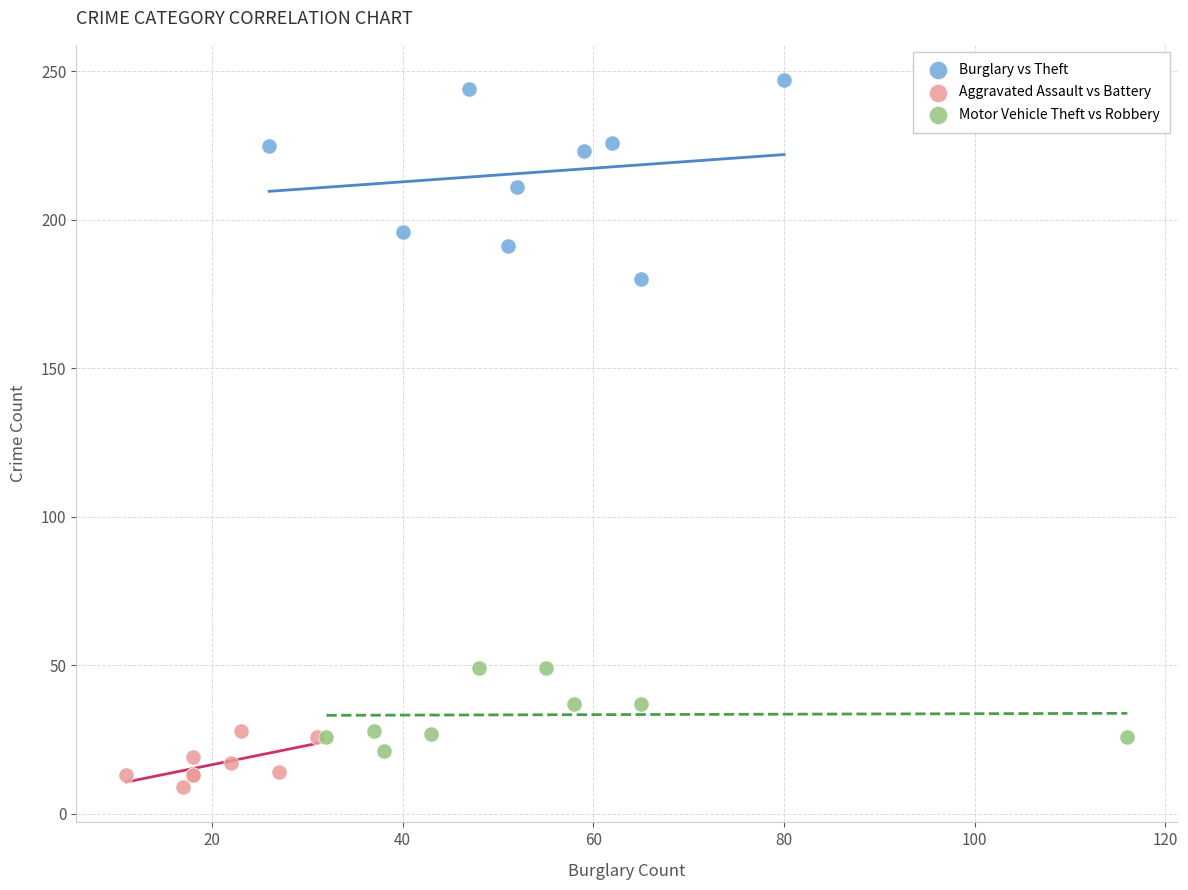

Which series reaches the maximum Y coordinate?

Burglary vs Theft